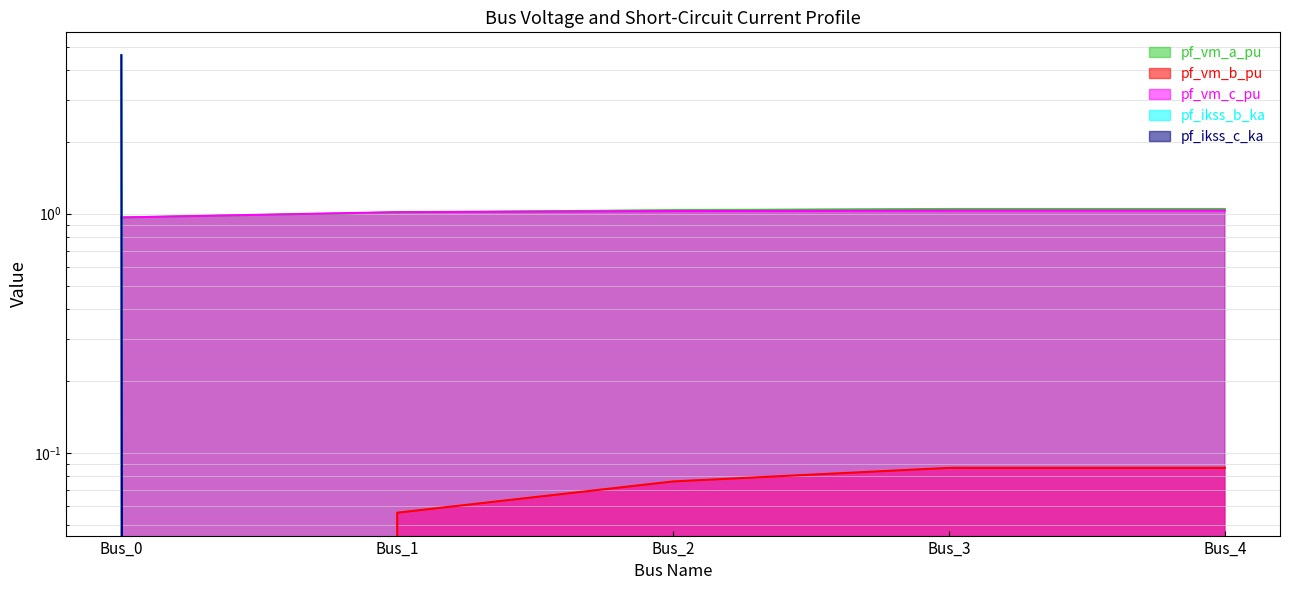

True or false: pf_vm_c_pu has more than 0 points higher than both neighbors.

False